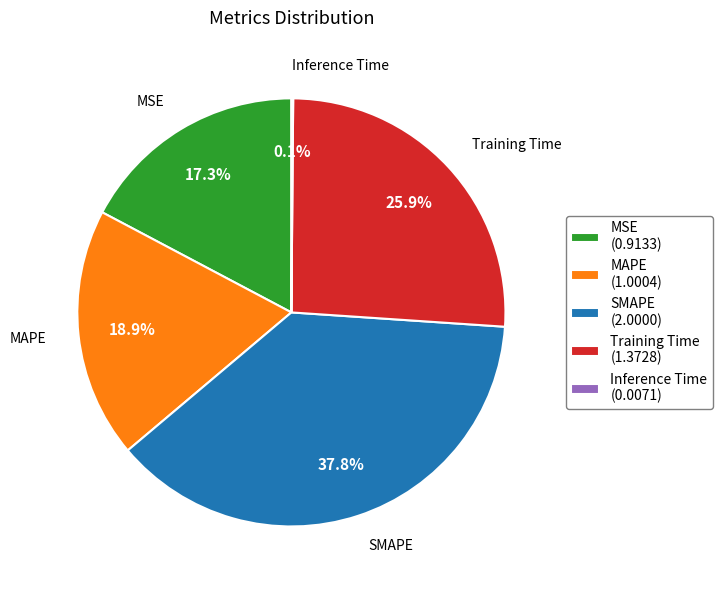

Does any single category account for the majority?

No